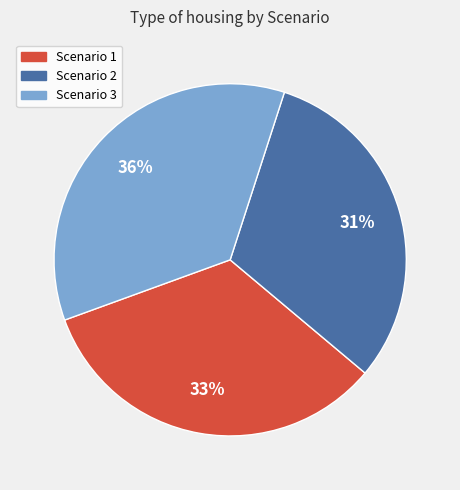

Does any single category account for the majority?

No